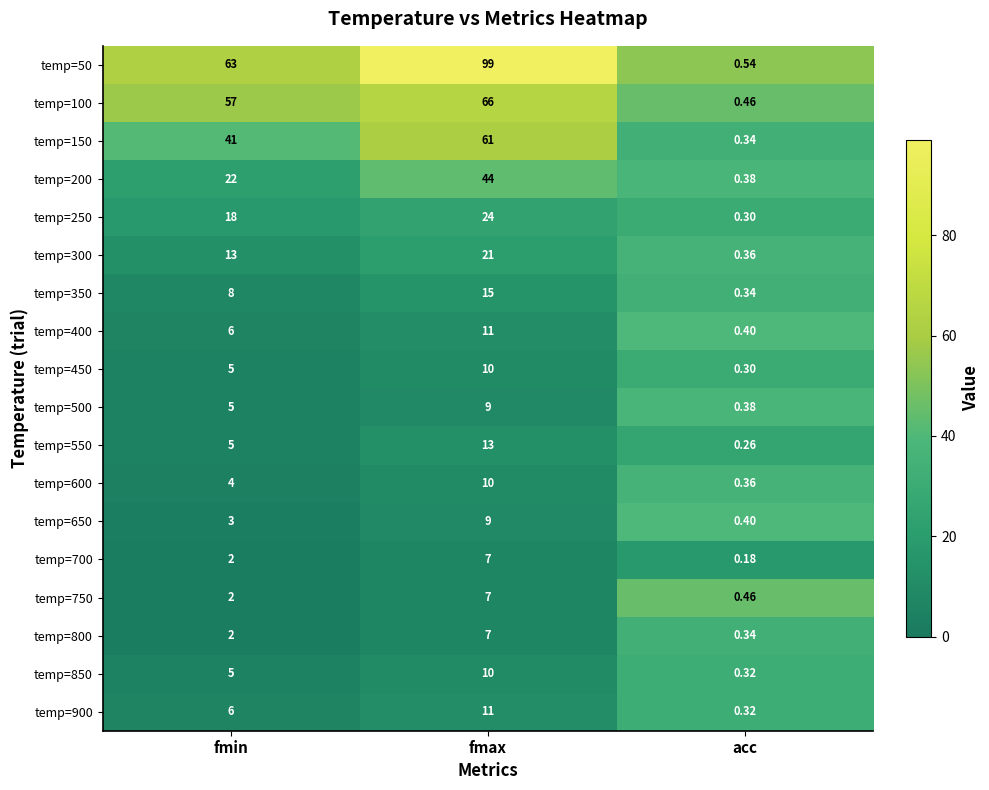

Which series has the largest total across all categories?

temp=50